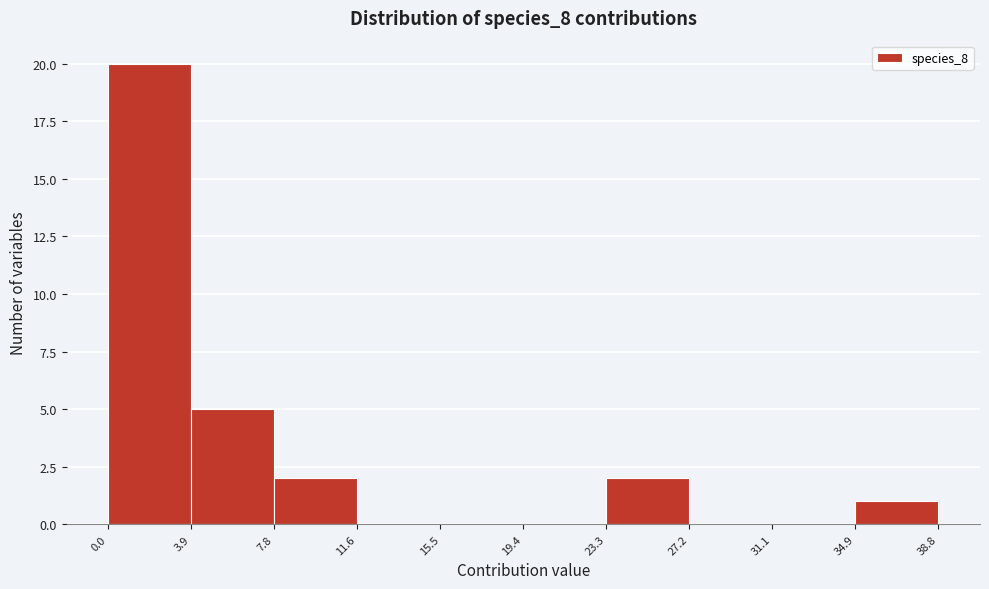

Over which range of the x-axis is the bar tallest?

0.0 to 3.9